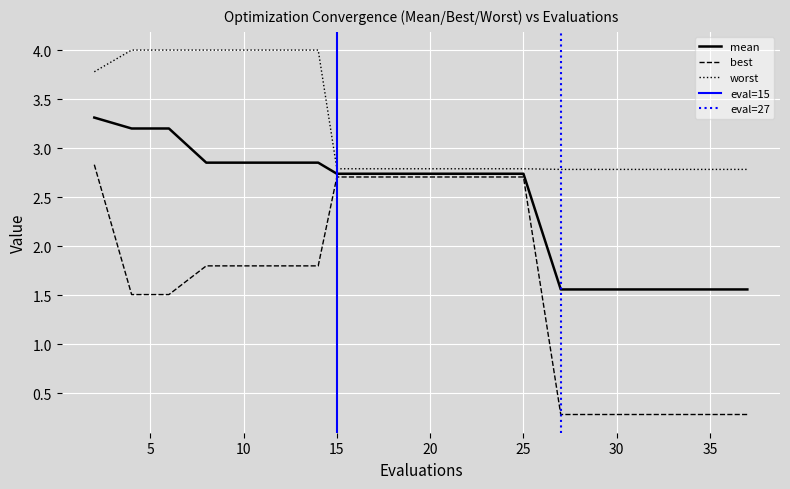

Between 25 and 27, which series saw the biggest shift?

best